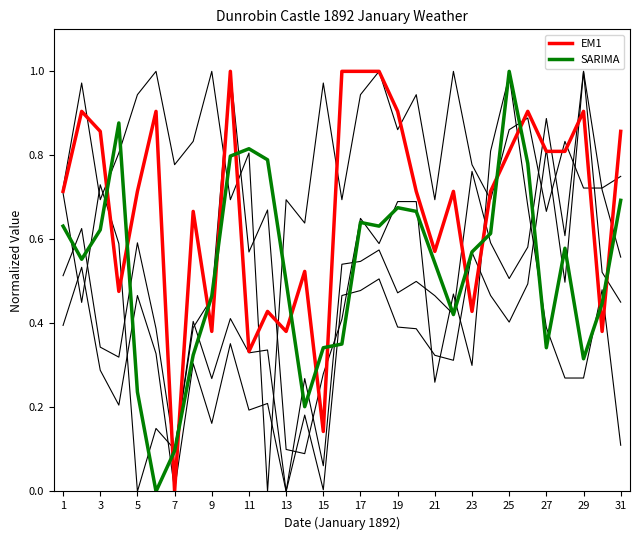

Does the chart display data point markers on the line(s)?

No